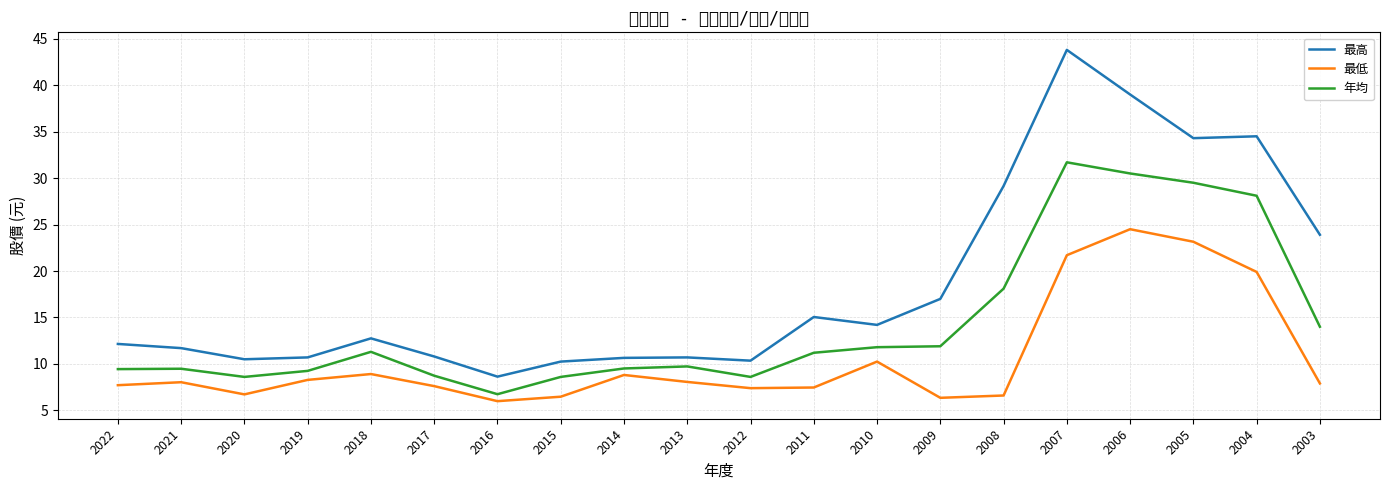

What is the difference between the highest and lowest values at 2006?

14.5